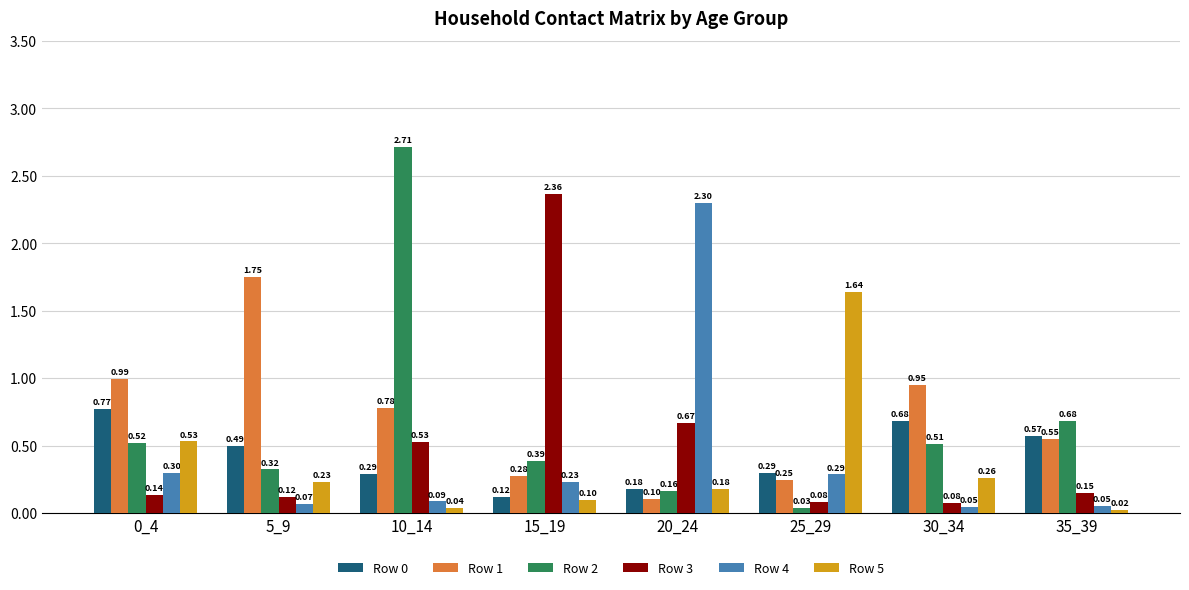

What is the sum of the Row 4 values at 30_34 and 25_29?

0.3